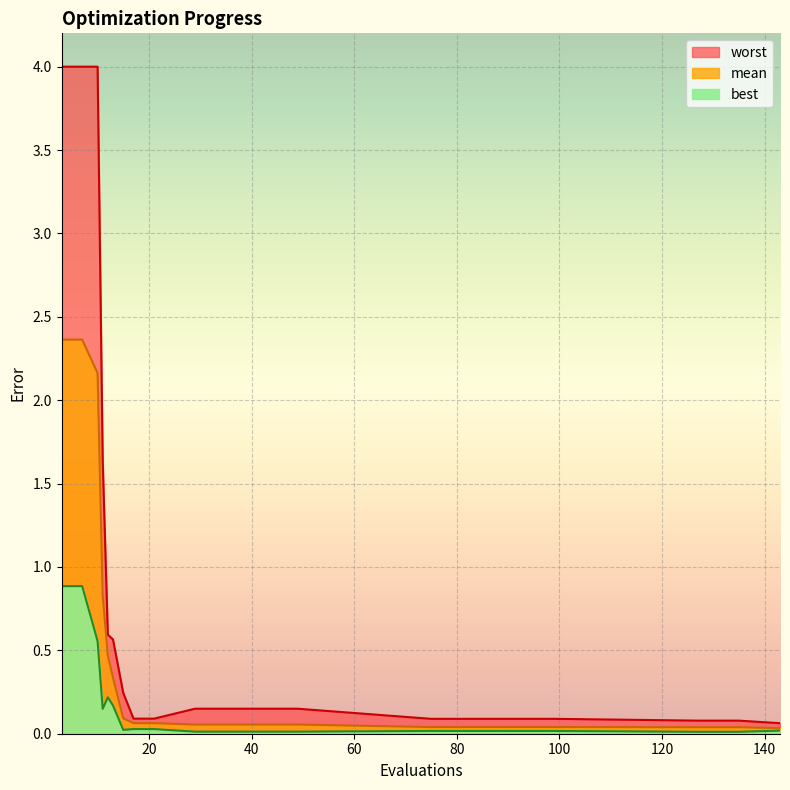

How many categories are shown in the chart?

18